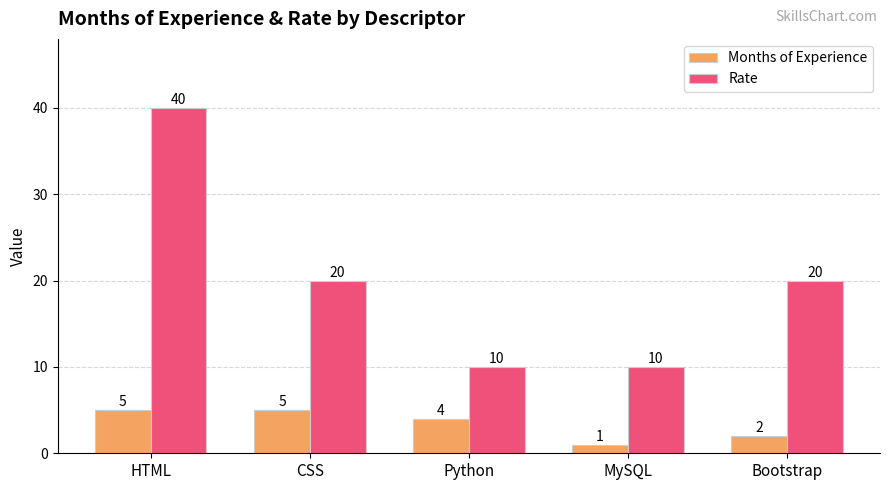

Does the chart contain stacked bars?

No